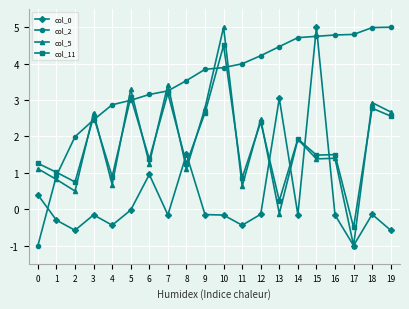

True or false: col_11 has a value of -0.2 at 17.

False